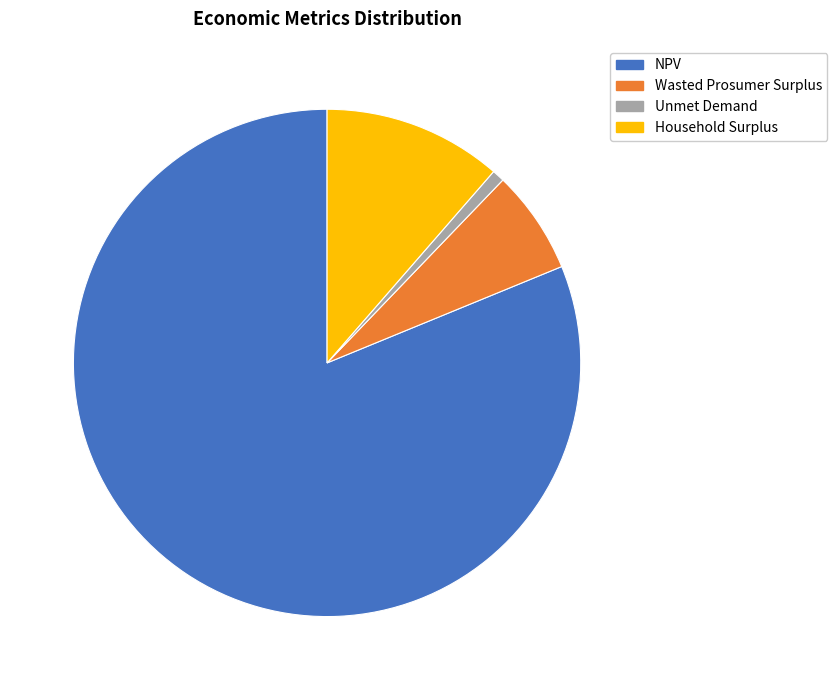

Does NPV represent more than half of the total?

Yes